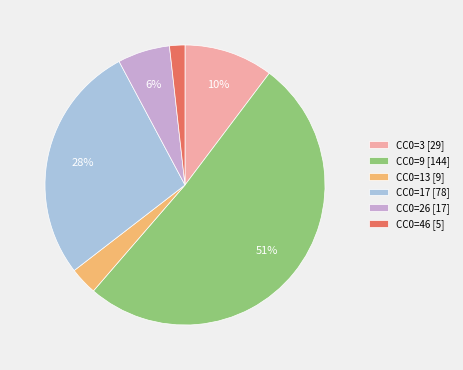

Count the number of slices in the pie.

6